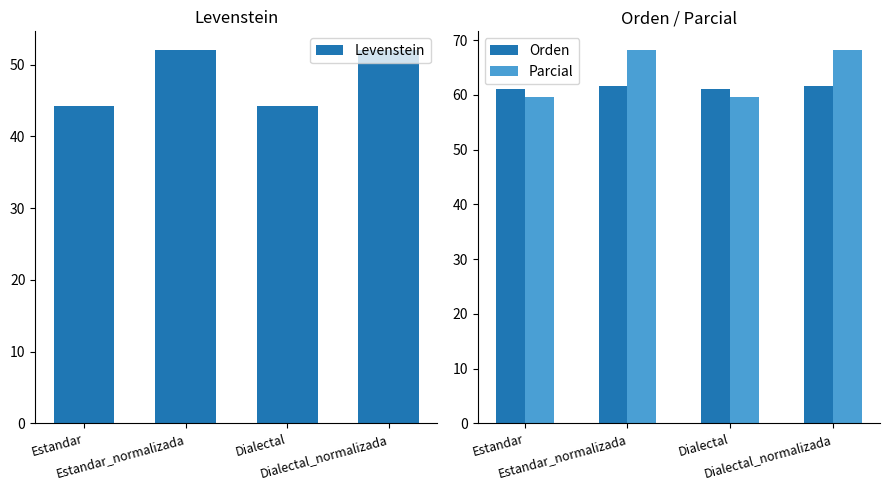

At which category is the sum across all series the highest?

Estandar_normalizada